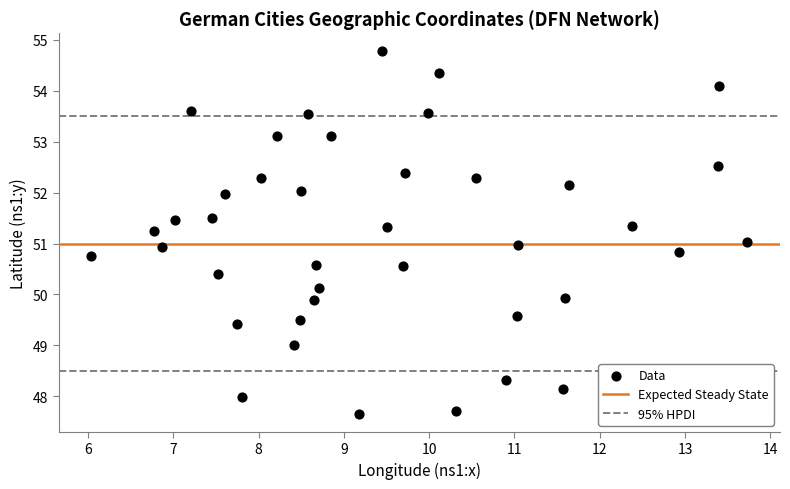

What is the range of X values (max minus min)?

7.7